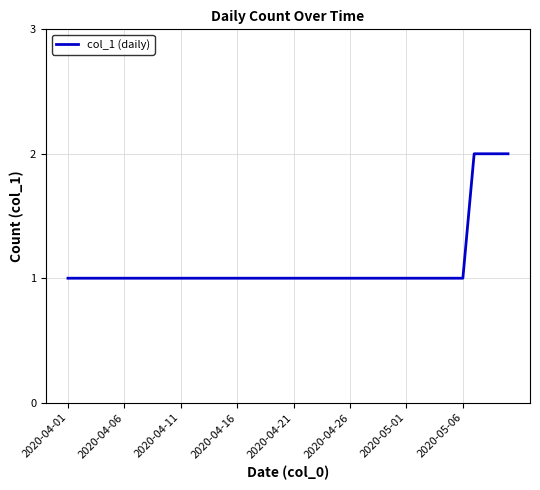

What is the value of the 20th point from the left?

1